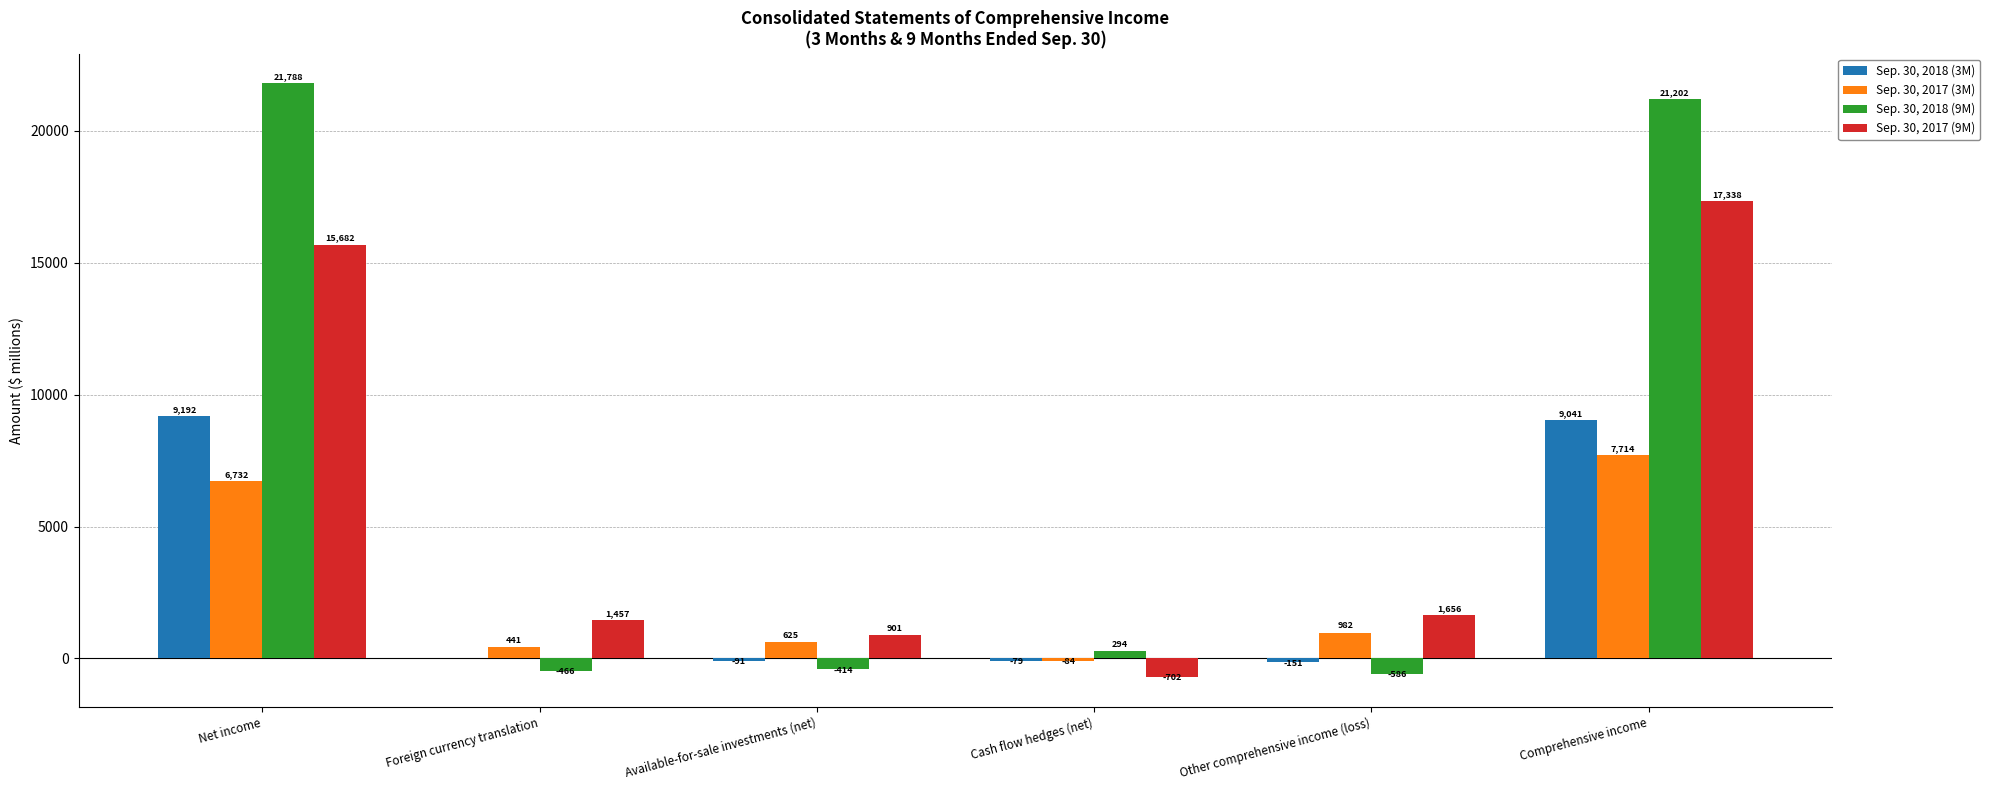

Between Cash flow hedges (net) and Other comprehensive income (loss), which series saw the biggest shift?

Sep. 30, 2017 (9M)